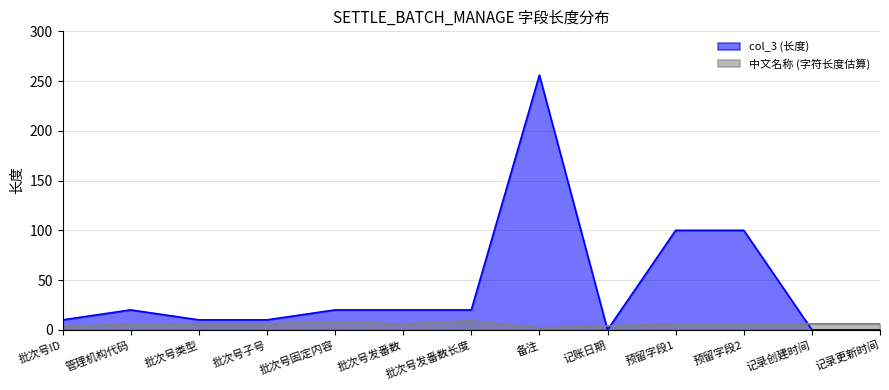

Reading left to right, transcribe all the data shown in this chart.

col_3 (长度): 批次号ID=10	管理机构代码=20	批次号类型=10	批次号子号=10	批次号固定内容=20	批次号发番数=20	批次号发番数长度=20	备注=256	记账日期=0	预留字段1=100	预留字段2=100	记录创建时间=0	记录更新时间=0
中文名称 (字符长度估算): 批次号ID=3	管理机构代码=6	批次号类型=6	批次号子号=6	批次号固定内容=8	批次号发番数=6	批次号发番数长度=9	备注=2	记账日期=4	预留字段1=6	预留字段2=6	记录创建时间=6	记录更新时间=6